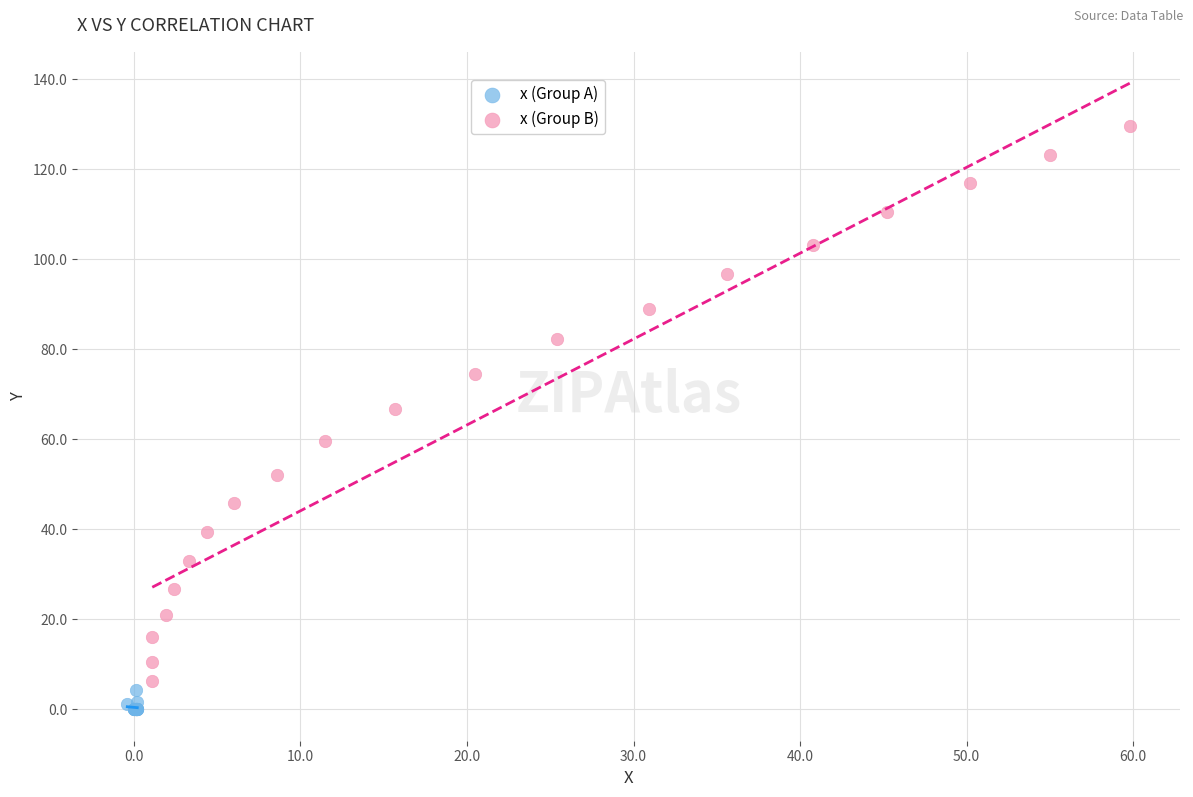

Which series contains the highest Y value?

x (Group B)